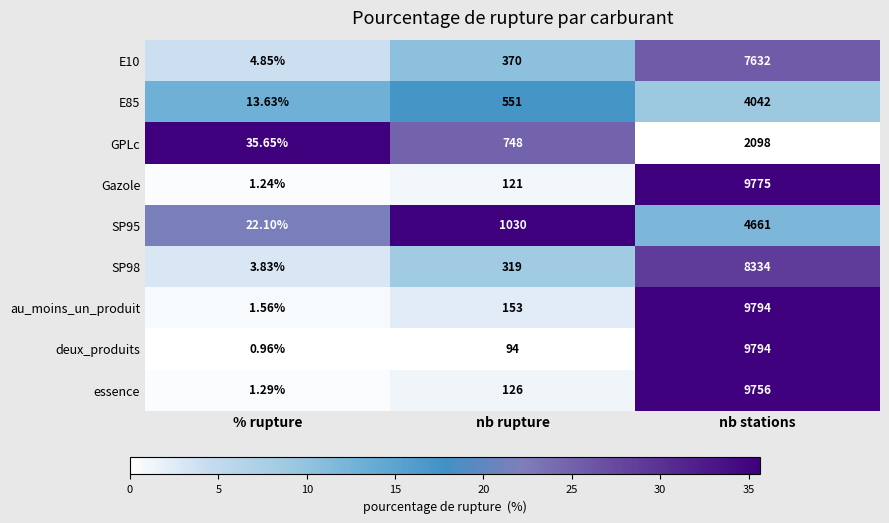

List the labels in order of deux_produits value, largest first.

nb stations, nb rupture, % rupture